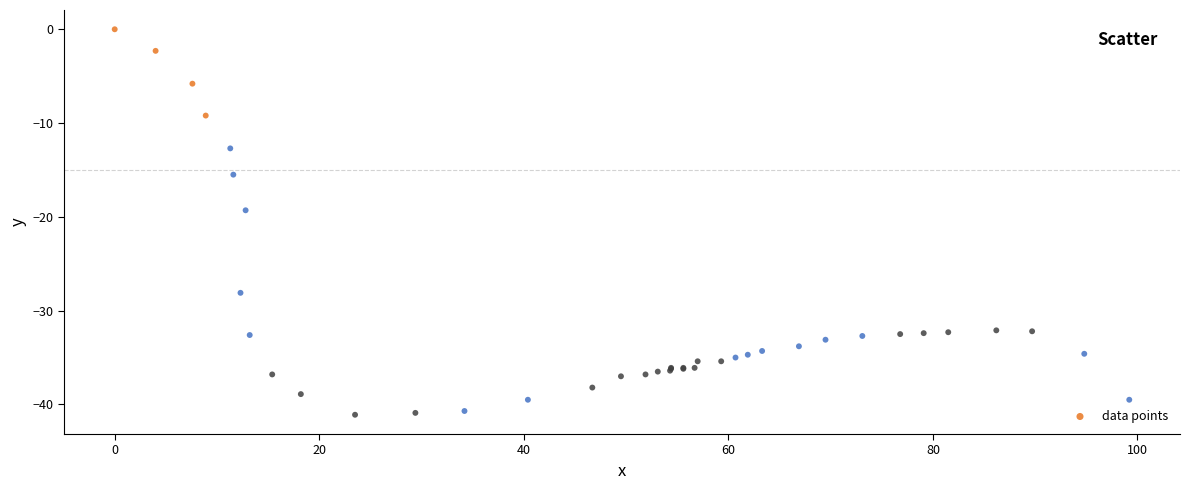

What Y value in the scatter plot is closest to -20?

-19.3